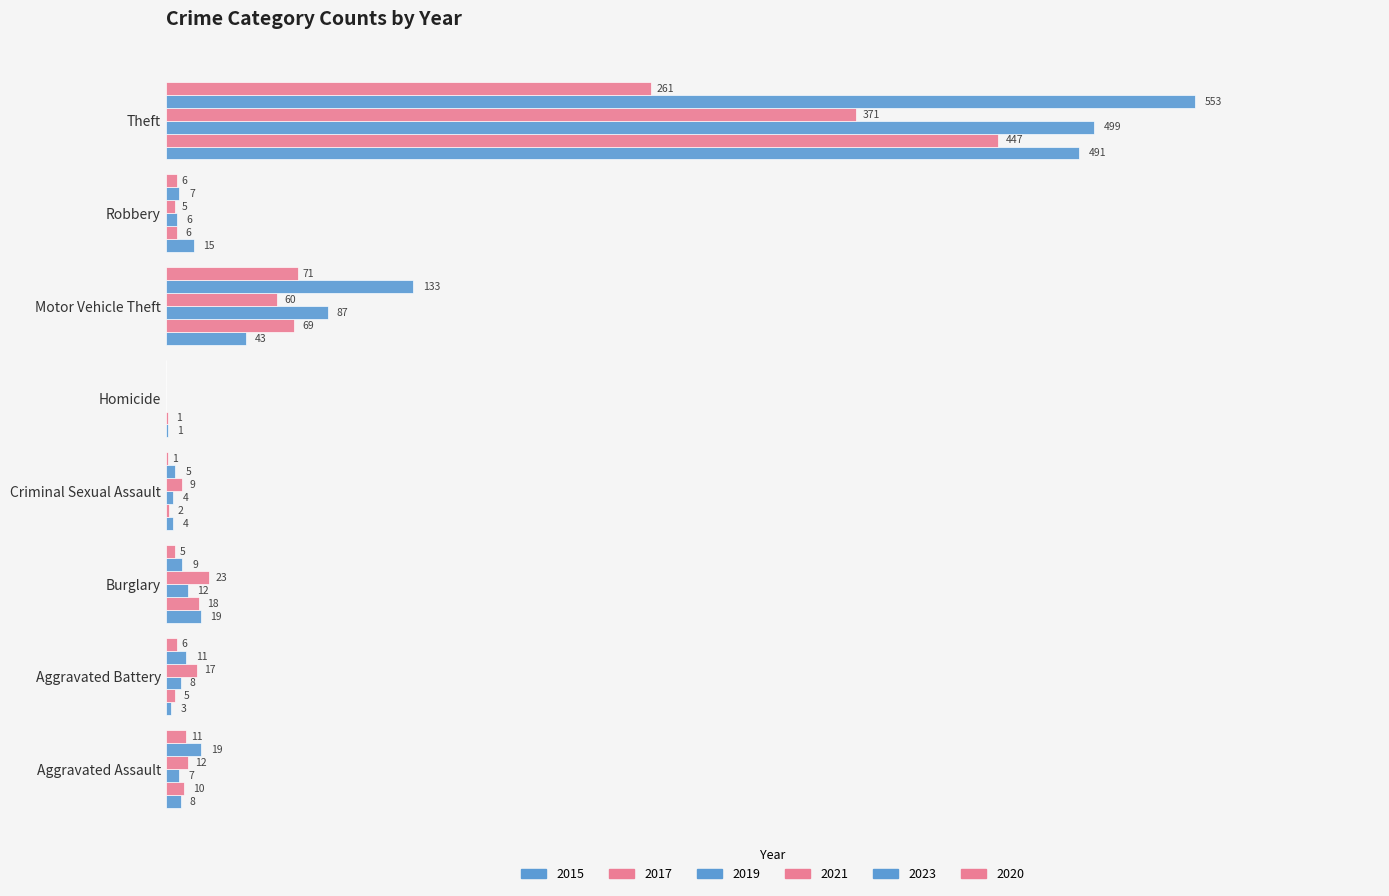

What are all the series names shown in the legend?

2015, 2017, 2019, 2021, 2023, 2020